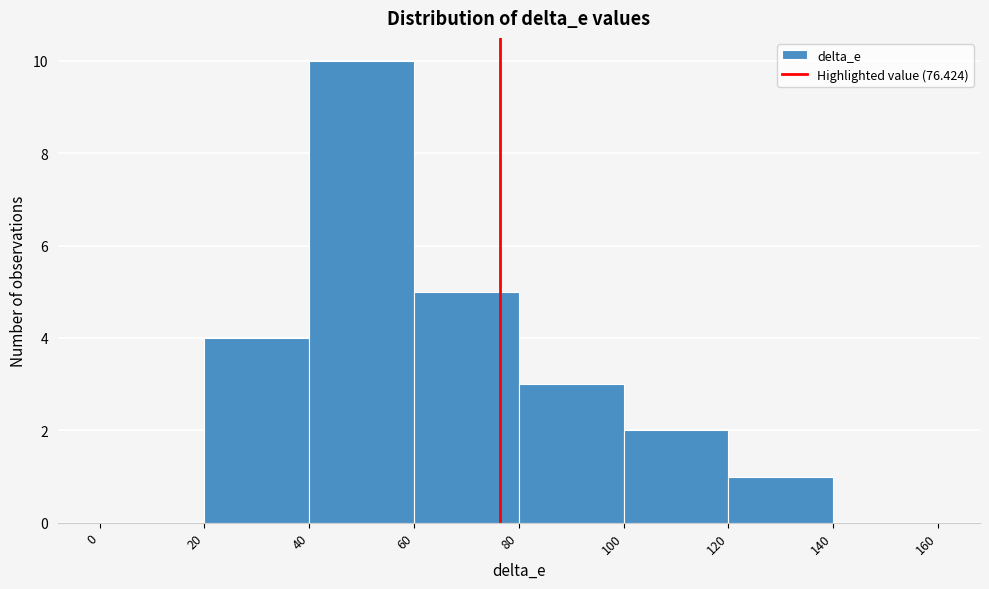

Reading left to right, list every bar in this chart as the range it spans on the x-axis followed by its height. The values are not printed on the chart, so give them approximately, as read against the axis.

0 to 20: 0
20 to 40: 4
40 to 60: 10
60 to 80: 5
80 to 100: 3
100 to 120: 2
120 to 140: 1
140 to 160: 0